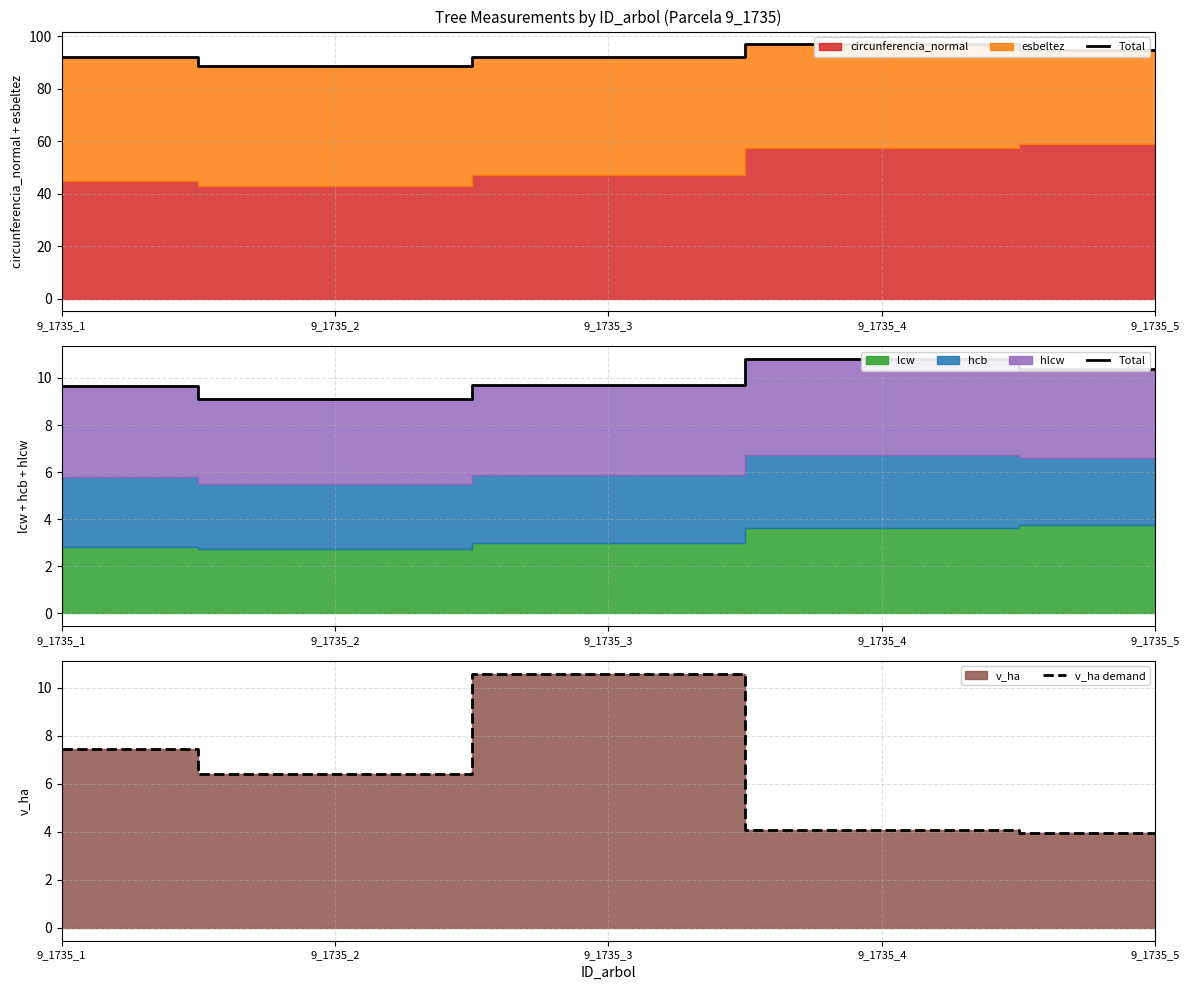

Reading left to right, what are all the values shown in this chart?

Total: 9.7	9.1	9.7	10.8	10.4
v_ha demand: 7.5	6.4	10.6	4.1	4.0